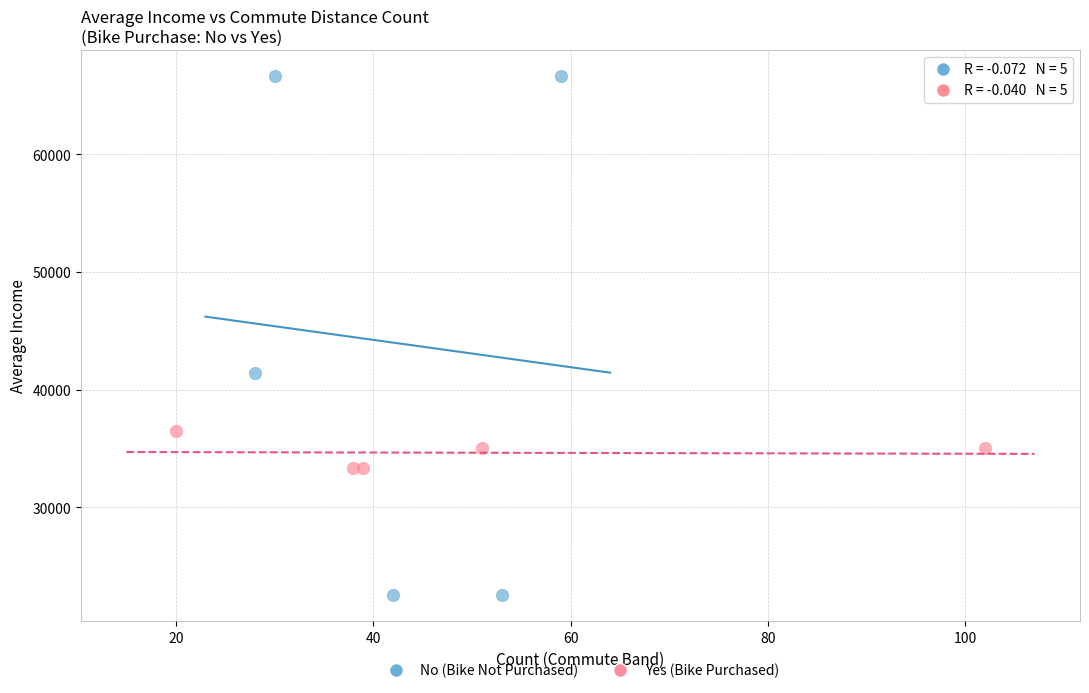

Which series reaches the minimum Y coordinate?

No (Bike Not Purchased)